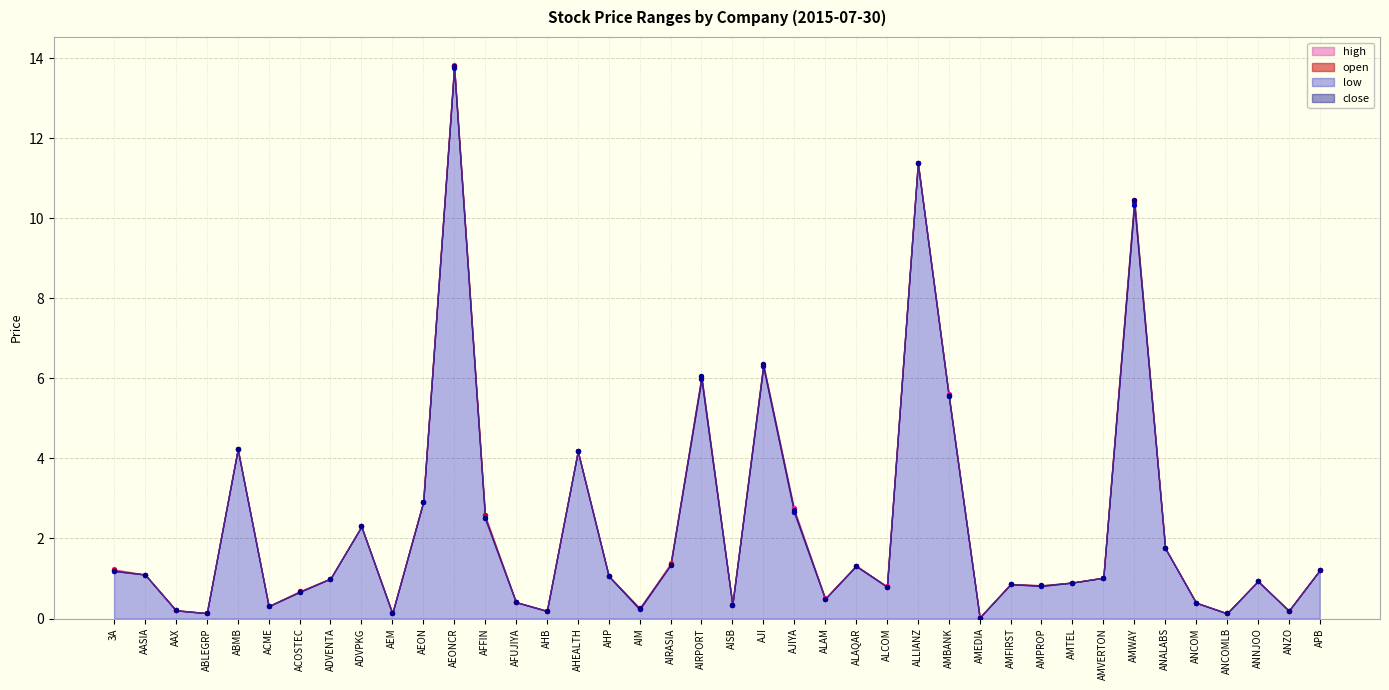

Is the value of open at AIRASIA greater than the value of high at AEONCR?

No